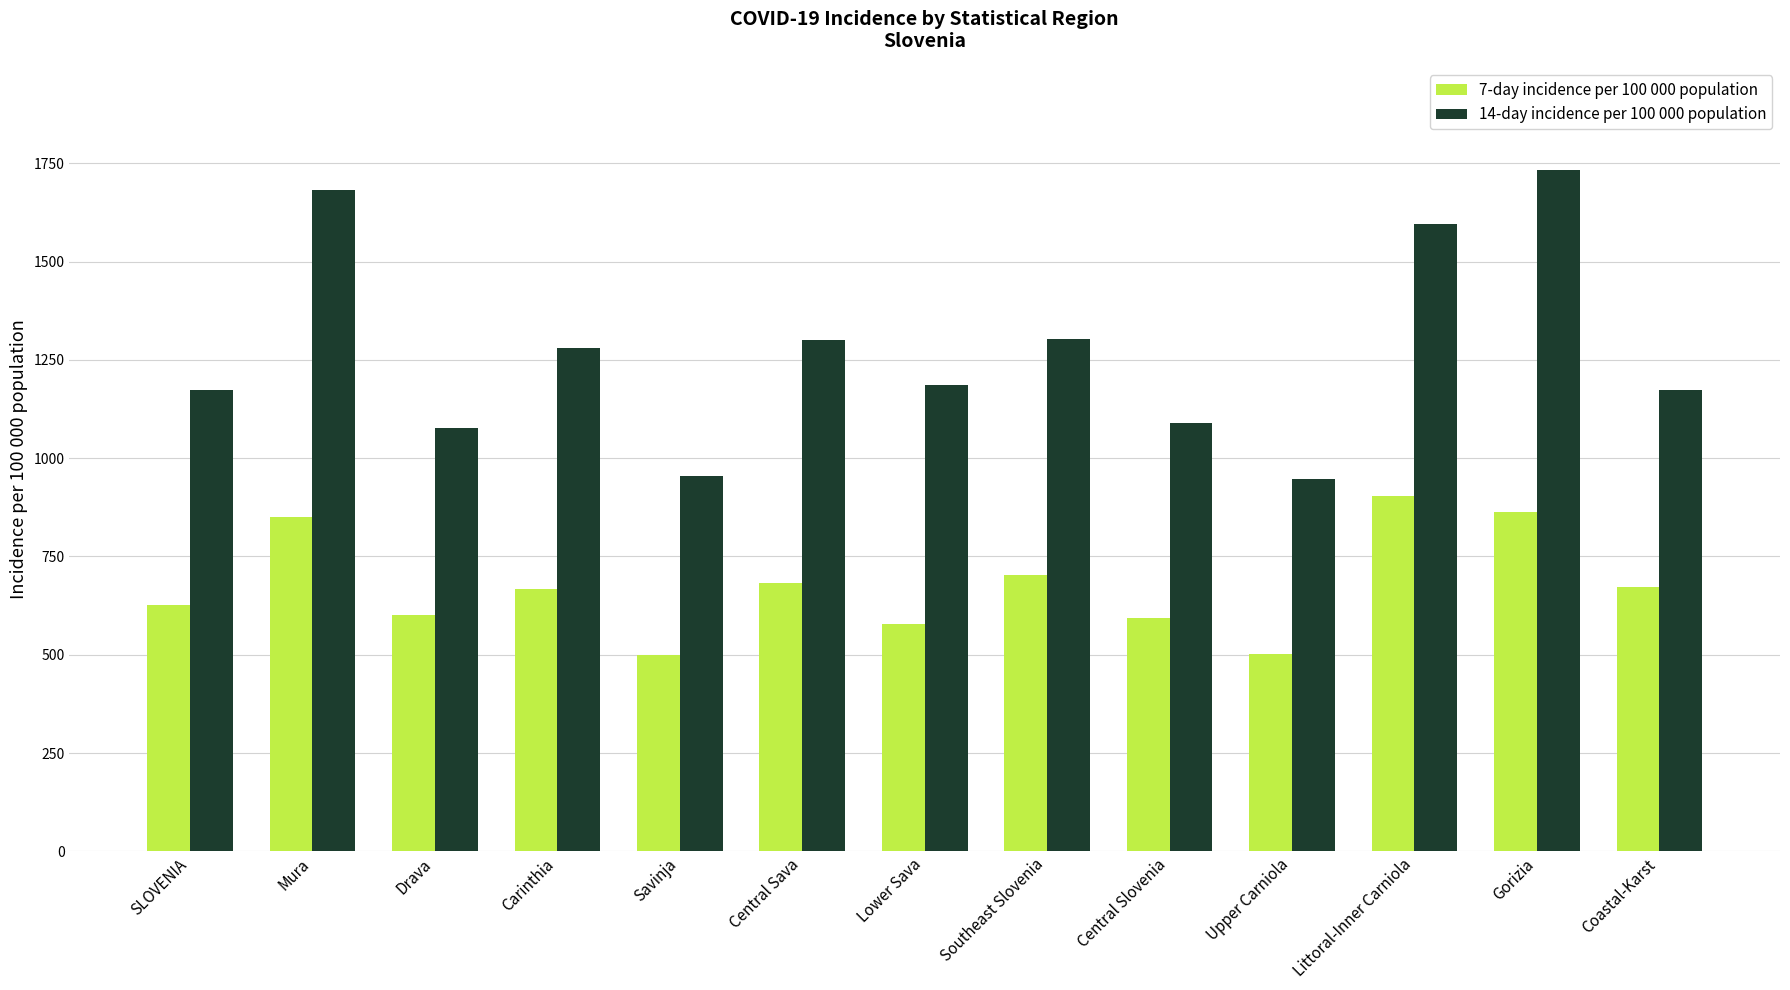

At which category is the sum across all series the highest?

Gorizia